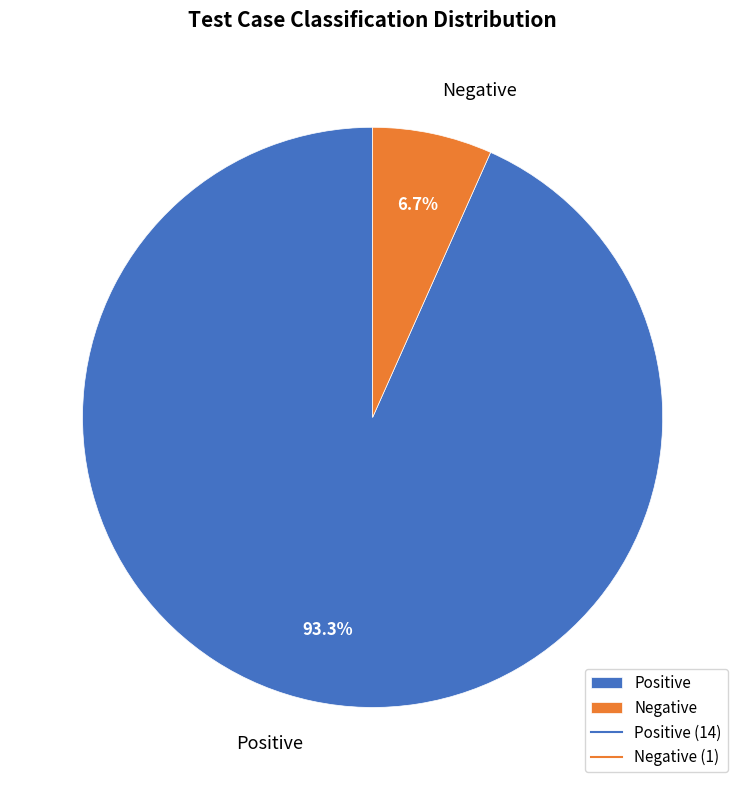

What is the ratio of the value at Negative to the value at Positive?

0.1